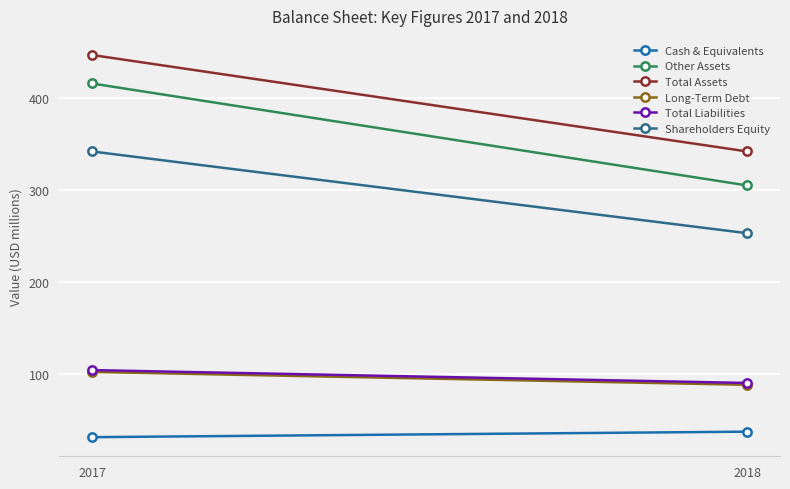

What is the value of the Long-Term Debt point at the 2nd from the left?

88